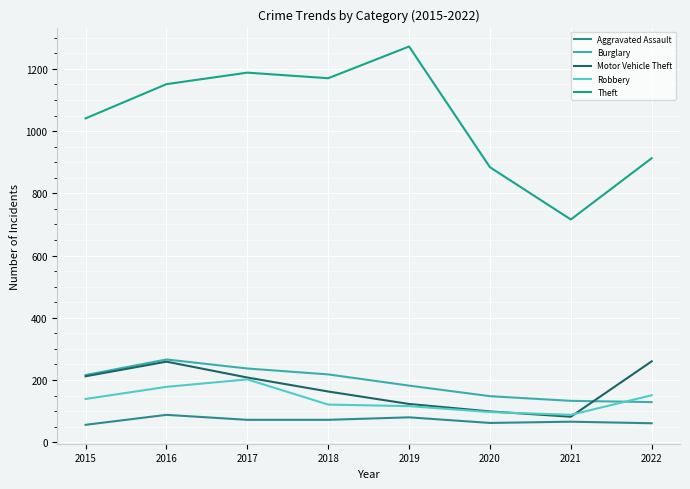

What is the difference between the Burglary values at 2016 and 2020?

118